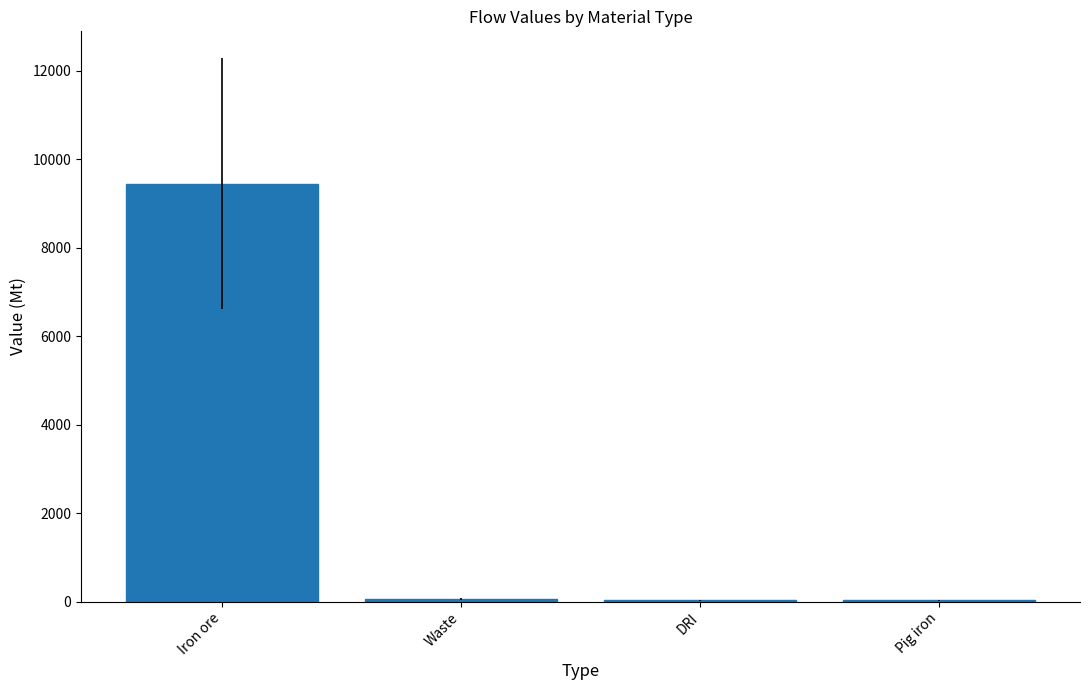

What is the change in value from DRI to Pig iron?

-3.1